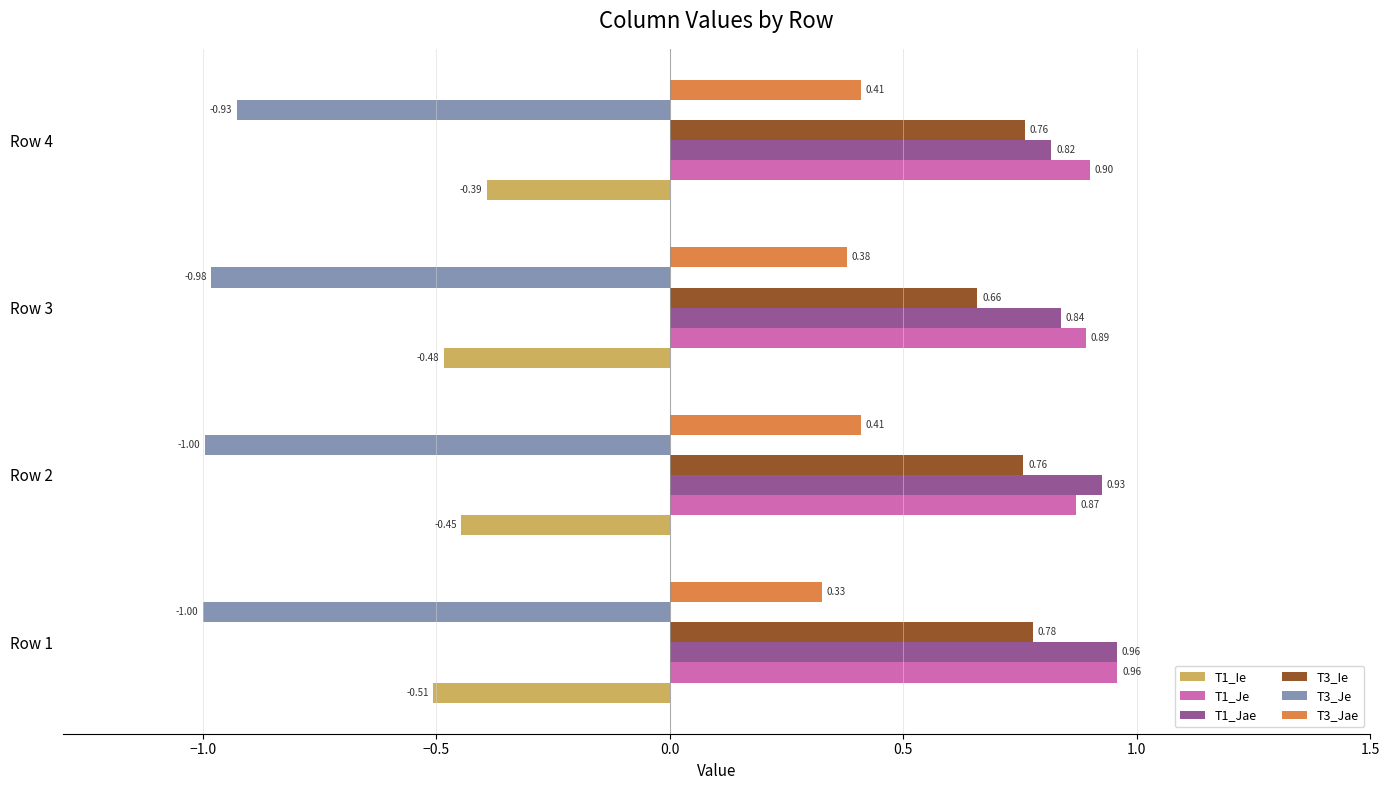

Which series has the largest range (max minus min)?

T1_Jae